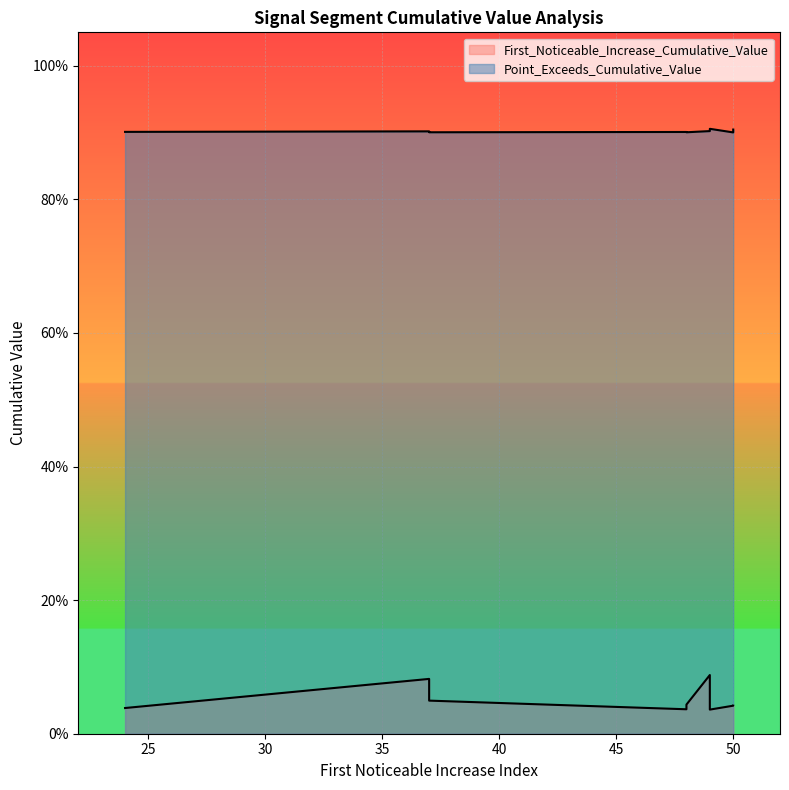

True or false: First_Noticeable_Increase_Cumulative_Value and Point_Exceeds_Cumulative_Value cross at least once.

False